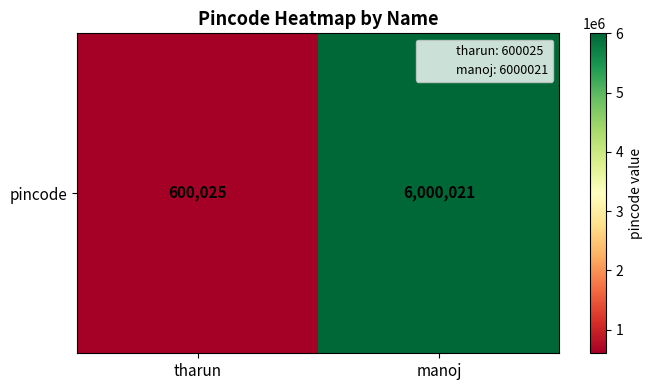

Which category has the lowest value across all series?

tharun